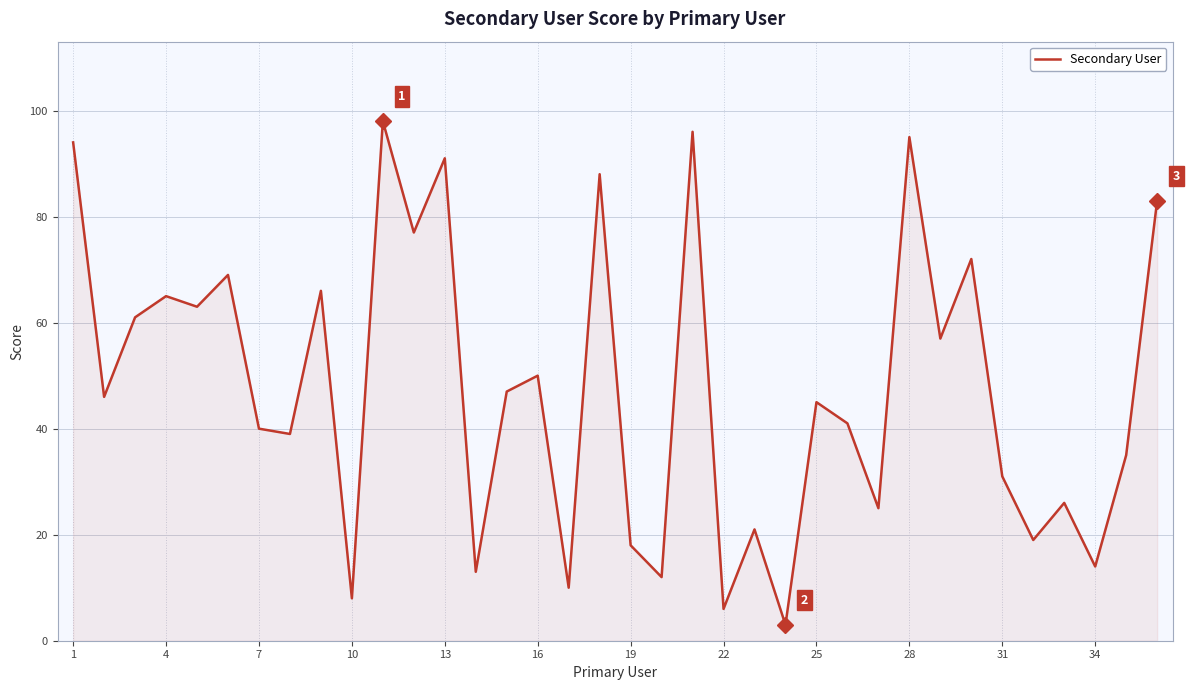

What is the minimum value shown in the chart?

3